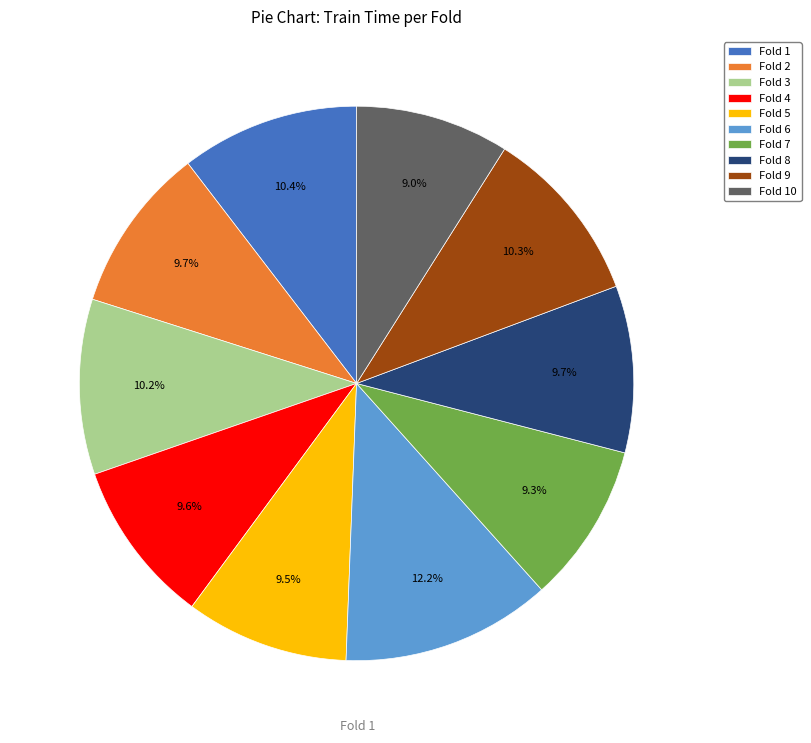

Between Fold 1 and Fold 6, which is larger?

Fold 6